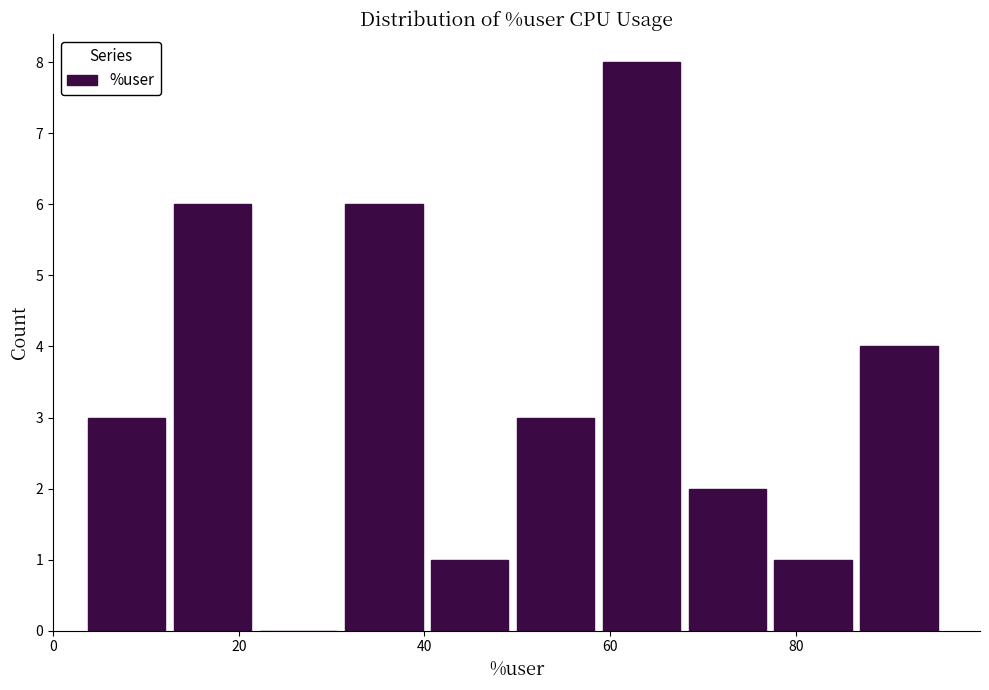

Reading left to right, transcribe this chart: for each bar, give the range it covers on the x-axis and its height. Neither the bar edges nor the heights are printed on the chart, so give them approximately, as read against the axes.

4 to 14: 3
14 to 22: 6
22 to 32: 0
32 to 40: 6
40 to 50: 1
50 to 60: 3
60 to 68: 8
68 to 78: 2
78 to 86: 1
86 to 96: 4